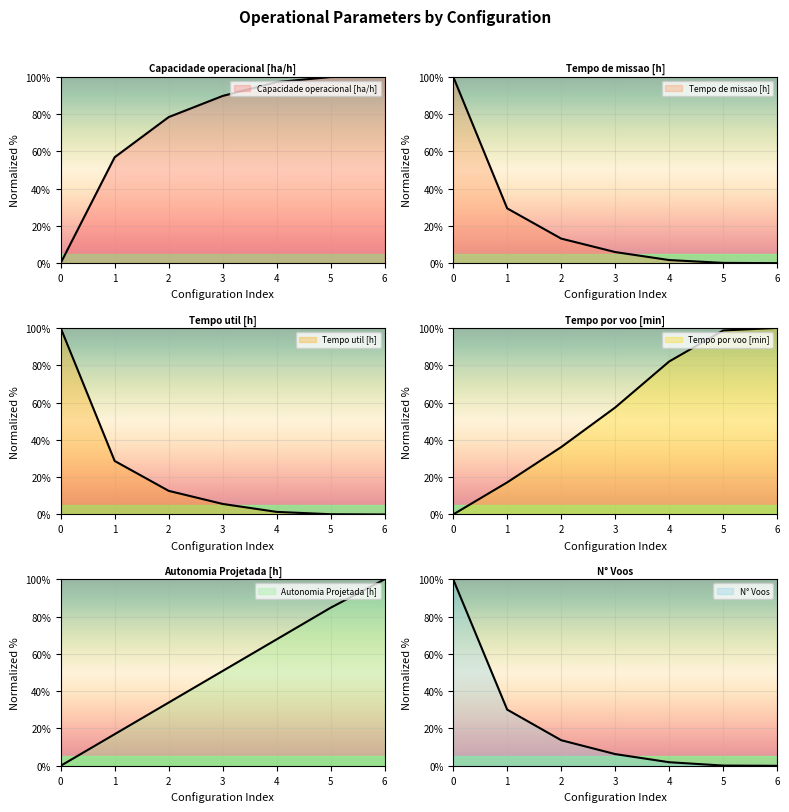

What is the value of the N° Voos point at the 6th from the left?

0.1